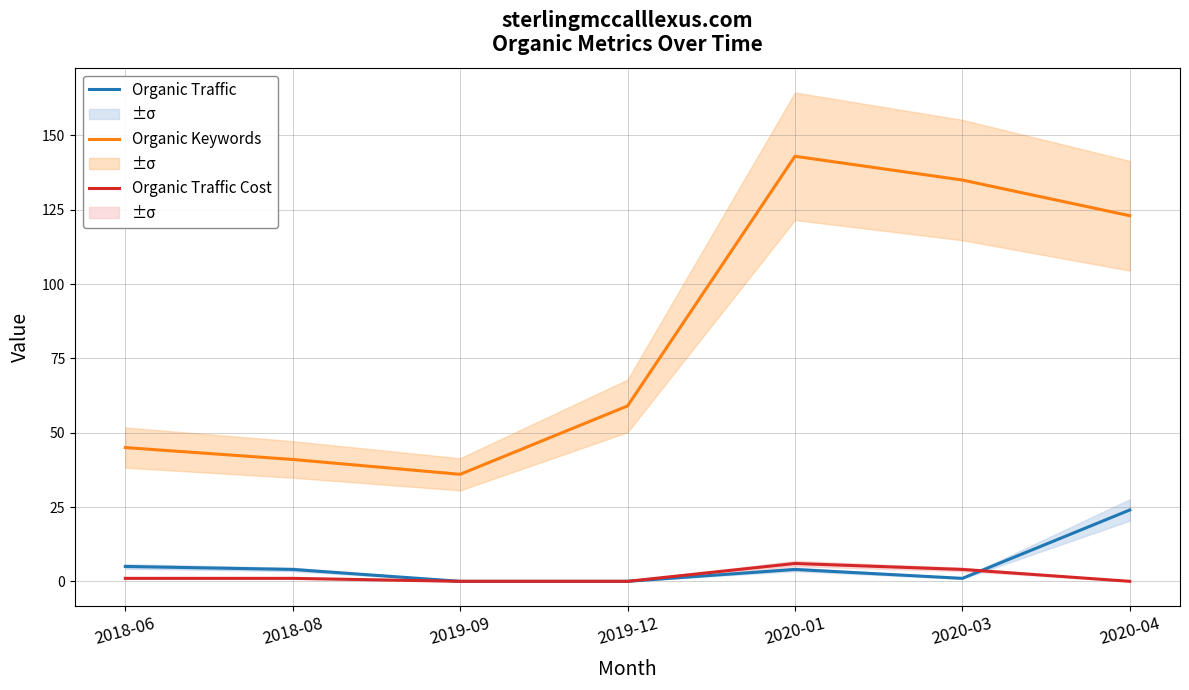

What is the sum of the Organic Traffic values at 2018-08 and 2020-03?

5